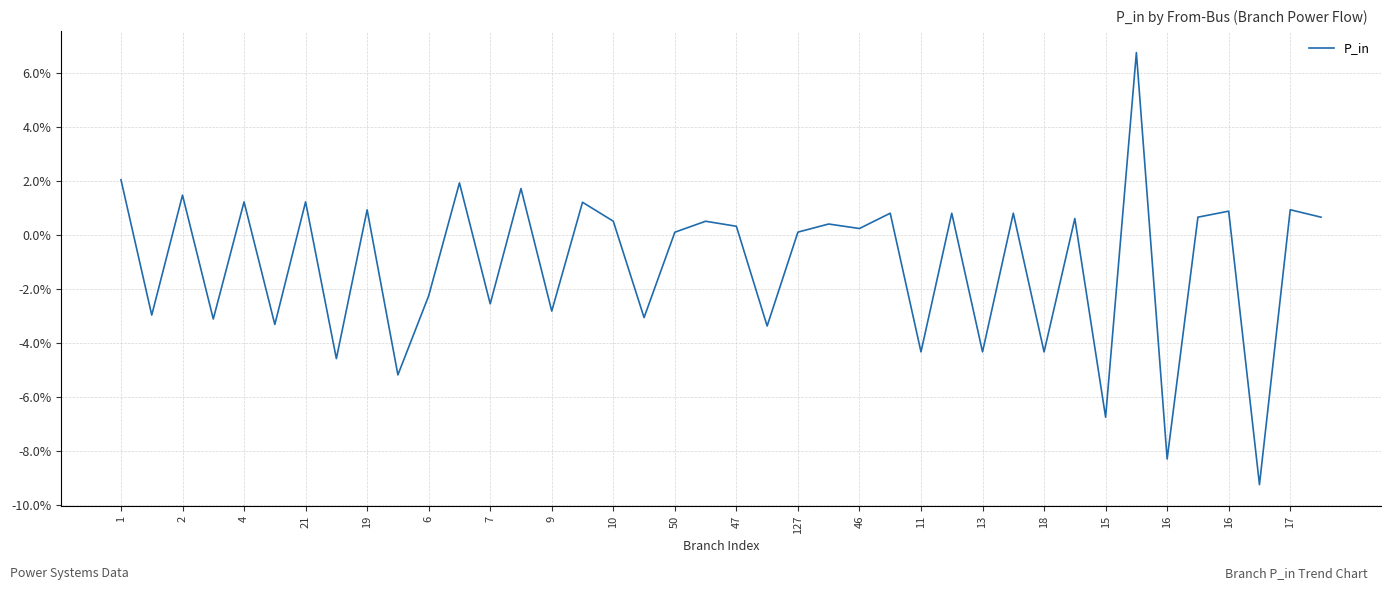

What is the minimum value shown in the chart?

-0.1